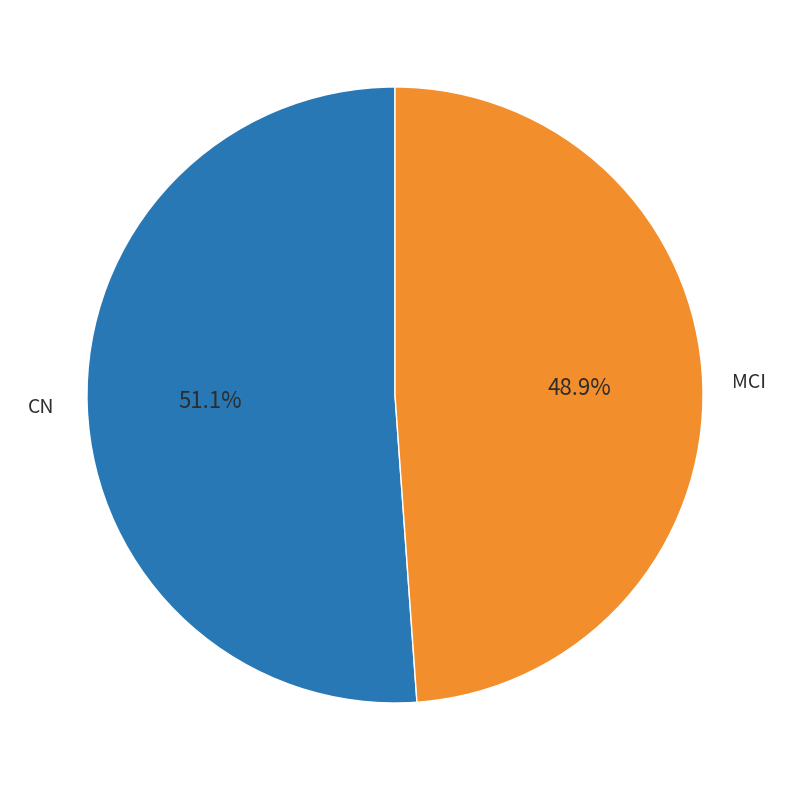

What percentage is the CN slice, to the nearest percent?

51%